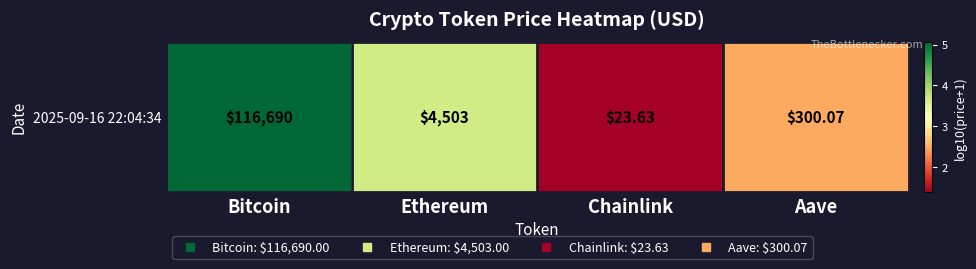

Reading left to right, list all the values displayed in this chart.

Bitcoin=5.1	Ethereum=3.7	Chainlink=1.4	Aave=2.5